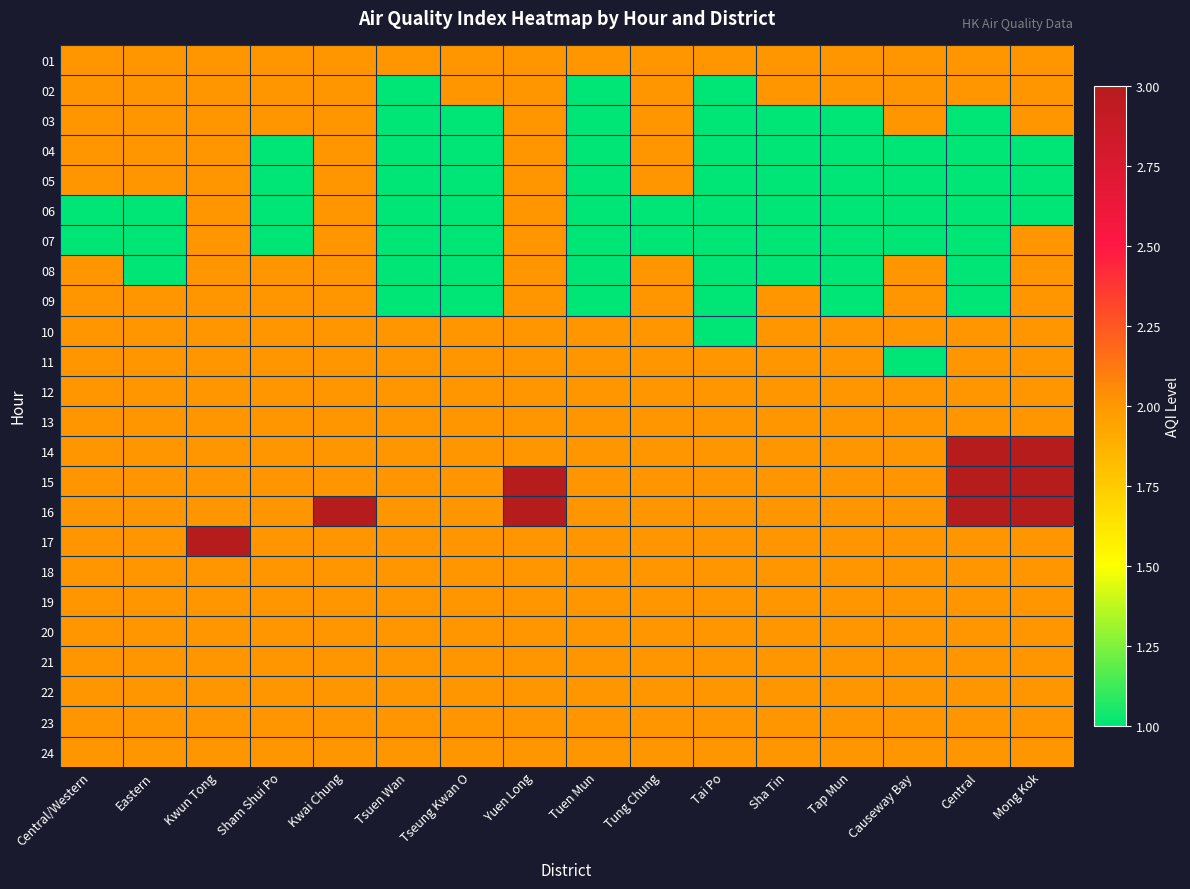

Reading left to right, transcribe all the data shown in this chart.

01: Central/Western=2	Eastern=2	Kwun Tong=2	Sham Shui Po=2	Kwai Chung=2	Tsuen Wan=2	Tseung Kwan O=2	Yuen Long=2	Tuen Mun=2	Tung Chung=2	Tai Po=2	Sha Tin=2	Tap Mun=2	Causeway Bay=2	Central=2	Mong Kok=2
02: Central/Western=2	Eastern=2	Kwun Tong=2	Sham Shui Po=2	Kwai Chung=2	Tsuen Wan=1	Tseung Kwan O=2	Yuen Long=2	Tuen Mun=1	Tung Chung=2	Tai Po=1	Sha Tin=2	Tap Mun=2	Causeway Bay=2	Central=2	Mong Kok=2
03: Central/Western=2	Eastern=2	Kwun Tong=2	Sham Shui Po=2	Kwai Chung=2	Tsuen Wan=1	Tseung Kwan O=1	Yuen Long=2	Tuen Mun=1	Tung Chung=2	Tai Po=1	Sha Tin=1	Tap Mun=1	Causeway Bay=2	Central=1	Mong Kok=2
04: Central/Western=2	Eastern=2	Kwun Tong=2	Sham Shui Po=1	Kwai Chung=2	Tsuen Wan=1	Tseung Kwan O=1	Yuen Long=2	Tuen Mun=1	Tung Chung=2	Tai Po=1	Sha Tin=1	Tap Mun=1	Causeway Bay=1	Central=1	Mong Kok=1
05: Central/Western=2	Eastern=2	Kwun Tong=2	Sham Shui Po=1	Kwai Chung=2	Tsuen Wan=1	Tseung Kwan O=1	Yuen Long=2	Tuen Mun=1	Tung Chung=2	Tai Po=1	Sha Tin=1	Tap Mun=1	Causeway Bay=1	Central=1	Mong Kok=1
06: Central/Western=1	Eastern=1	Kwun Tong=2	Sham Shui Po=1	Kwai Chung=2	Tsuen Wan=1	Tseung Kwan O=1	Yuen Long=2	Tuen Mun=1	Tung Chung=1	Tai Po=1	Sha Tin=1	Tap Mun=1	Causeway Bay=1	Central=1	Mong Kok=1
07: Central/Western=1	Eastern=1	Kwun Tong=2	Sham Shui Po=1	Kwai Chung=2	Tsuen Wan=1	Tseung Kwan O=1	Yuen Long=2	Tuen Mun=1	Tung Chung=1	Tai Po=1	Sha Tin=1	Tap Mun=1	Causeway Bay=1	Central=1	Mong Kok=2
08: Central/Western=2	Eastern=1	Kwun Tong=2	Sham Shui Po=2	Kwai Chung=2	Tsuen Wan=1	Tseung Kwan O=1	Yuen Long=2	Tuen Mun=1	Tung Chung=2	Tai Po=1	Sha Tin=1	Tap Mun=1	Causeway Bay=2	Central=1	Mong Kok=2
09: Central/Western=2	Eastern=2	Kwun Tong=2	Sham Shui Po=2	Kwai Chung=2	Tsuen Wan=1	Tseung Kwan O=1	Yuen Long=2	Tuen Mun=1	Tung Chung=2	Tai Po=1	Sha Tin=2	Tap Mun=1	Causeway Bay=2	Central=1	Mong Kok=2
10: Central/Western=2	Eastern=2	Kwun Tong=2	Sham Shui Po=2	Kwai Chung=2	Tsuen Wan=2	Tseung Kwan O=2	Yuen Long=2	Tuen Mun=2	Tung Chung=2	Tai Po=1	Sha Tin=2	Tap Mun=2	Causeway Bay=2	Central=2	Mong Kok=2
11: Central/Western=2	Eastern=2	Kwun Tong=2	Sham Shui Po=2	Kwai Chung=2	Tsuen Wan=2	Tseung Kwan O=2	Yuen Long=2	Tuen Mun=2	Tung Chung=2	Tai Po=2	Sha Tin=2	Tap Mun=2	Causeway Bay=1	Central=2	Mong Kok=2
12: Central/Western=2	Eastern=2	Kwun Tong=2	Sham Shui Po=2	Kwai Chung=2	Tsuen Wan=2	Tseung Kwan O=2	Yuen Long=2	Tuen Mun=2	Tung Chung=2	Tai Po=2	Sha Tin=2	Tap Mun=2	Causeway Bay=2	Central=2	Mong Kok=2
13: Central/Western=2	Eastern=2	Kwun Tong=2	Sham Shui Po=2	Kwai Chung=2	Tsuen Wan=2	Tseung Kwan O=2	Yuen Long=2	Tuen Mun=2	Tung Chung=2	Tai Po=2	Sha Tin=2	Tap Mun=2	Causeway Bay=2	Central=2	Mong Kok=2
14: Central/Western=2	Eastern=2	Kwun Tong=2	Sham Shui Po=2	Kwai Chung=2	Tsuen Wan=2	Tseung Kwan O=2	Yuen Long=2	Tuen Mun=2	Tung Chung=2	Tai Po=2	Sha Tin=2	Tap Mun=2	Causeway Bay=2	Central=3	Mong Kok=3
15: Central/Western=2	Eastern=2	Kwun Tong=2	Sham Shui Po=2	Kwai Chung=2	Tsuen Wan=2	Tseung Kwan O=2	Yuen Long=3	Tuen Mun=2	Tung Chung=2	Tai Po=2	Sha Tin=2	Tap Mun=2	Causeway Bay=2	Central=3	Mong Kok=3
16: Central/Western=2	Eastern=2	Kwun Tong=2	Sham Shui Po=2	Kwai Chung=3	Tsuen Wan=2	Tseung Kwan O=2	Yuen Long=3	Tuen Mun=2	Tung Chung=2	Tai Po=2	Sha Tin=2	Tap Mun=2	Causeway Bay=2	Central=3	Mong Kok=3
17: Central/Western=2	Eastern=2	Kwun Tong=3	Sham Shui Po=2	Kwai Chung=2	Tsuen Wan=2	Tseung Kwan O=2	Yuen Long=2	Tuen Mun=2	Tung Chung=2	Tai Po=2	Sha Tin=2	Tap Mun=2	Causeway Bay=2	Central=2	Mong Kok=2
18: Central/Western=2	Eastern=2	Kwun Tong=2	Sham Shui Po=2	Kwai Chung=2	Tsuen Wan=2	Tseung Kwan O=2	Yuen Long=2	Tuen Mun=2	Tung Chung=2	Tai Po=2	Sha Tin=2	Tap Mun=2	Causeway Bay=2	Central=2	Mong Kok=2
19: Central/Western=2	Eastern=2	Kwun Tong=2	Sham Shui Po=2	Kwai Chung=2	Tsuen Wan=2	Tseung Kwan O=2	Yuen Long=2	Tuen Mun=2	Tung Chung=2	Tai Po=2	Sha Tin=2	Tap Mun=2	Causeway Bay=2	Central=2	Mong Kok=2
20: Central/Western=2	Eastern=2	Kwun Tong=2	Sham Shui Po=2	Kwai Chung=2	Tsuen Wan=2	Tseung Kwan O=2	Yuen Long=2	Tuen Mun=2	Tung Chung=2	Tai Po=2	Sha Tin=2	Tap Mun=2	Causeway Bay=2	Central=2	Mong Kok=2
21: Central/Western=2	Eastern=2	Kwun Tong=2	Sham Shui Po=2	Kwai Chung=2	Tsuen Wan=2	Tseung Kwan O=2	Yuen Long=2	Tuen Mun=2	Tung Chung=2	Tai Po=2	Sha Tin=2	Tap Mun=2	Causeway Bay=2	Central=2	Mong Kok=2
22: Central/Western=2	Eastern=2	Kwun Tong=2	Sham Shui Po=2	Kwai Chung=2	Tsuen Wan=2	Tseung Kwan O=2	Yuen Long=2	Tuen Mun=2	Tung Chung=2	Tai Po=2	Sha Tin=2	Tap Mun=2	Causeway Bay=2	Central=2	Mong Kok=2
23: Central/Western=2	Eastern=2	Kwun Tong=2	Sham Shui Po=2	Kwai Chung=2	Tsuen Wan=2	Tseung Kwan O=2	Yuen Long=2	Tuen Mun=2	Tung Chung=2	Tai Po=2	Sha Tin=2	Tap Mun=2	Causeway Bay=2	Central=2	Mong Kok=2
24: Central/Western=2	Eastern=2	Kwun Tong=2	Sham Shui Po=2	Kwai Chung=2	Tsuen Wan=2	Tseung Kwan O=2	Yuen Long=2	Tuen Mun=2	Tung Chung=2	Tai Po=2	Sha Tin=2	Tap Mun=2	Causeway Bay=2	Central=2	Mong Kok=2